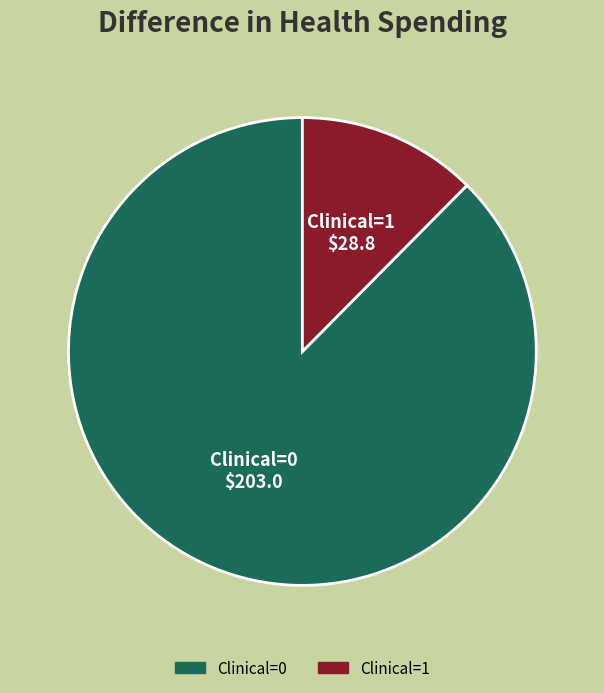

Is there any slice that represents more than half of the pie?

Yes